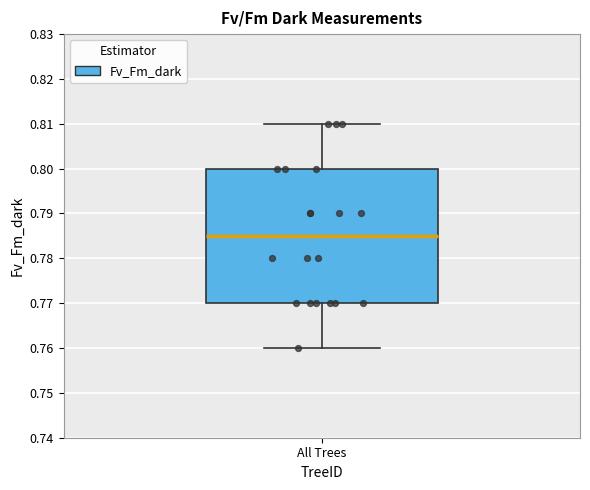

Read this box plot against the y-axis: the position of the median line, the range covered by the box, and the ends of both whiskers. The values are not printed on the chart, so give them approximately, as read against the axis.

median 0.785, box 0.770 to 0.800, whiskers 0.760 to 0.810